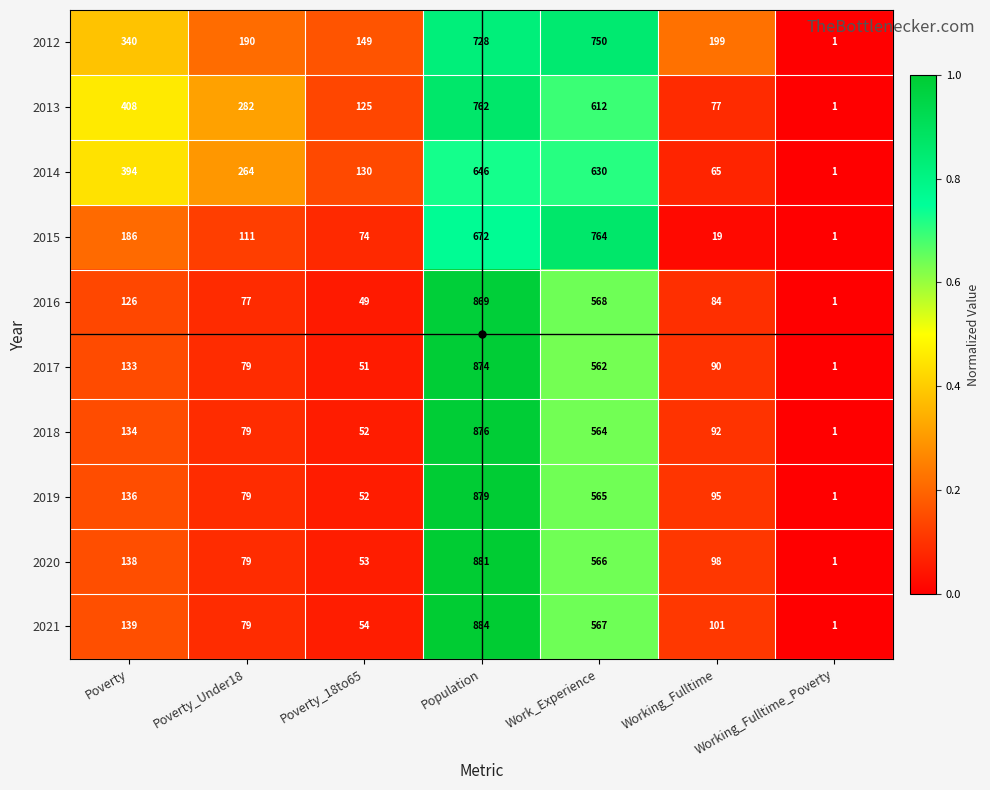

How many values in the 2021 series are below 101?

3